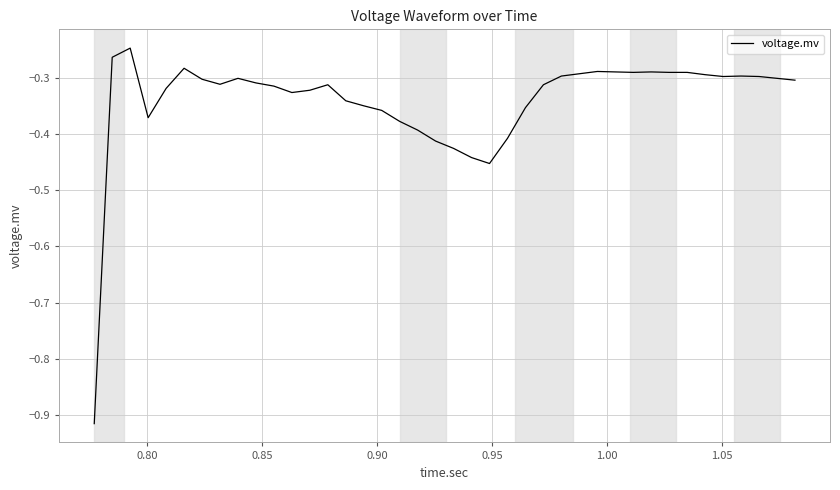

Does the chart have visible grid lines?

Yes